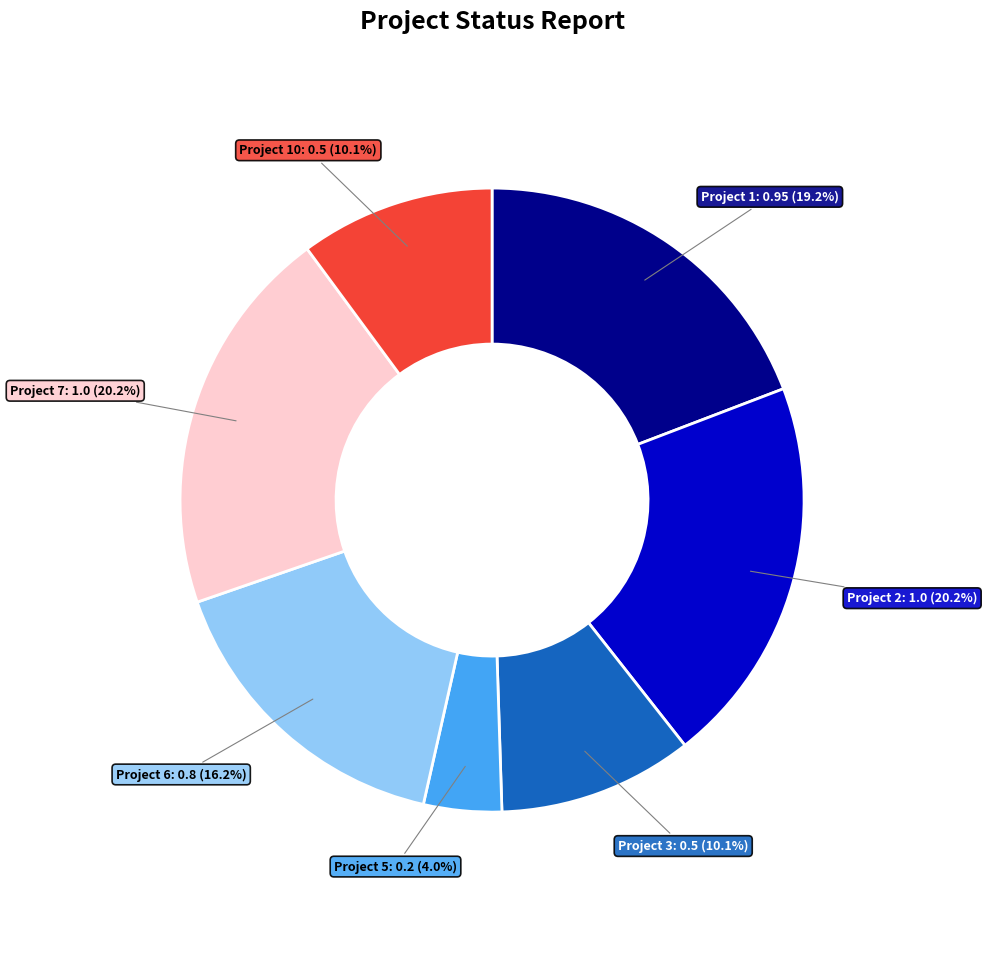

Which category has the smallest portion of the pie?

Project 5